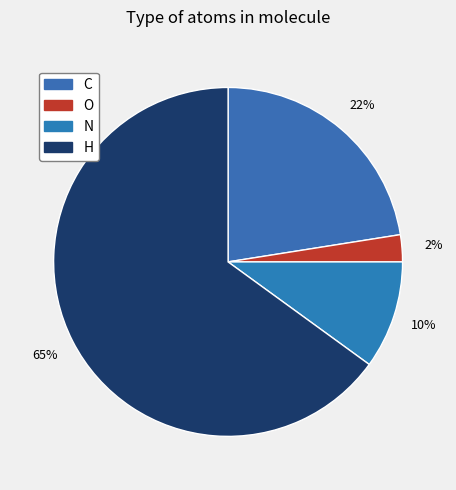

To the nearest percent, what portion does C represent?

22%